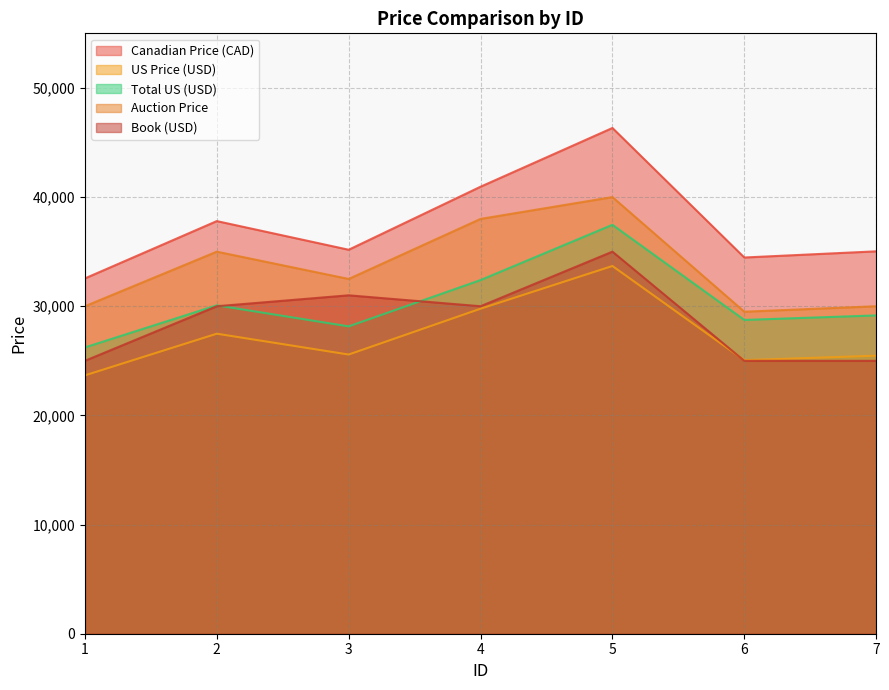

At how many categories does at least one series exceed 25049?

7